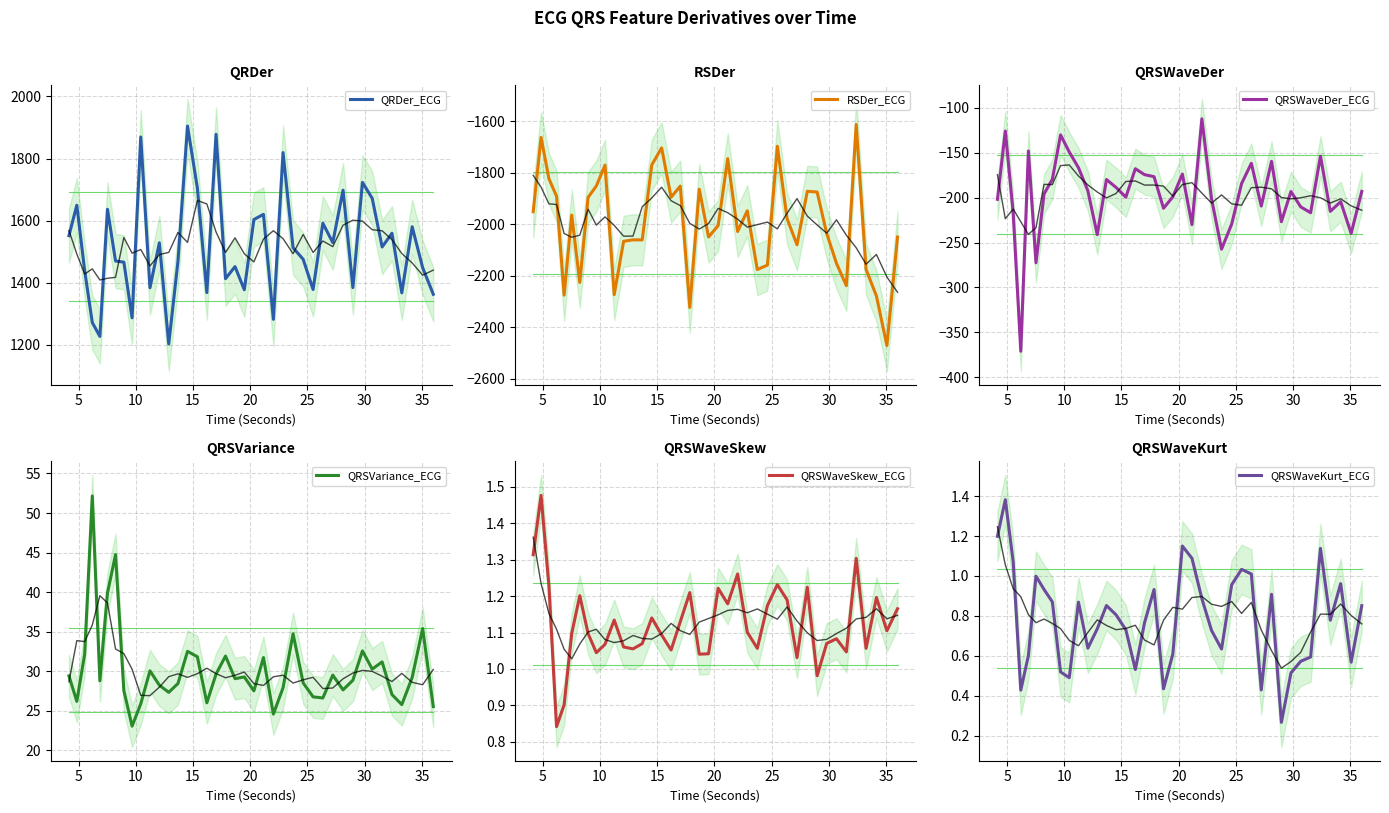

How many data points in QRSWaveSkew_ECG are less than 1?

3